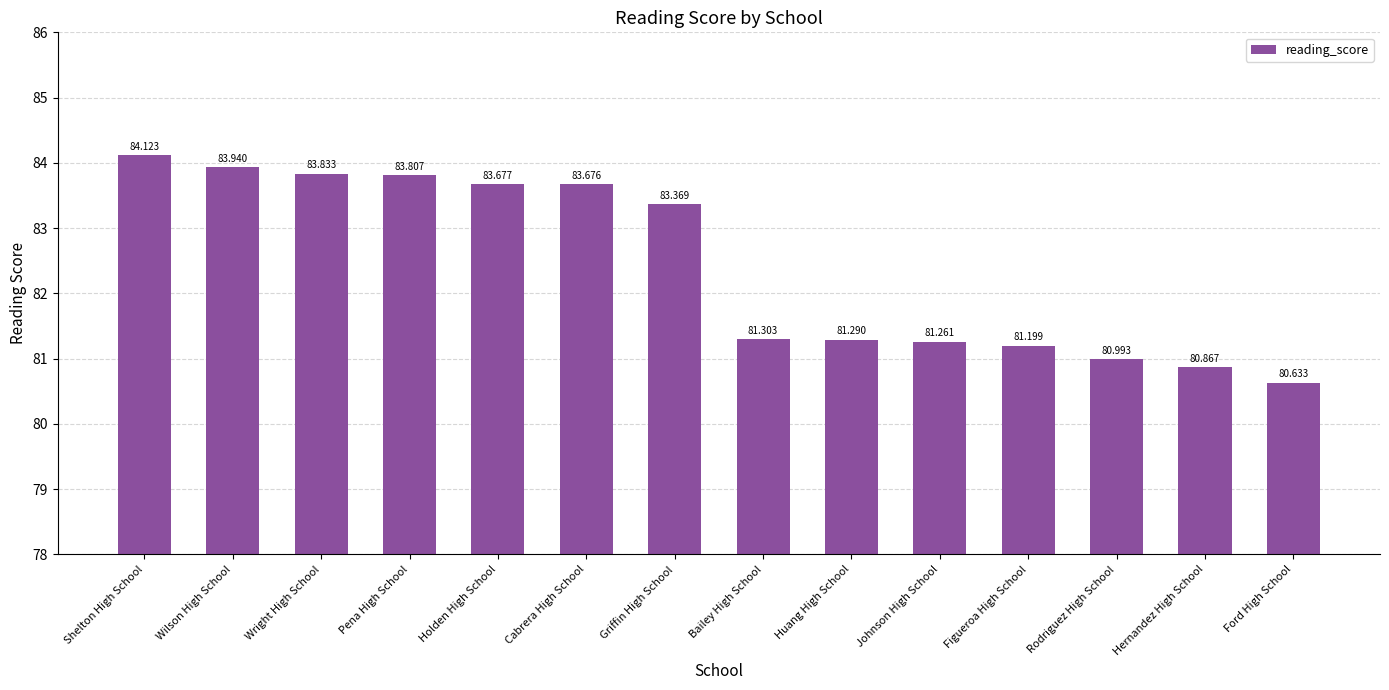

Between Holden High School and Wright High School, which is larger?

Wright High School